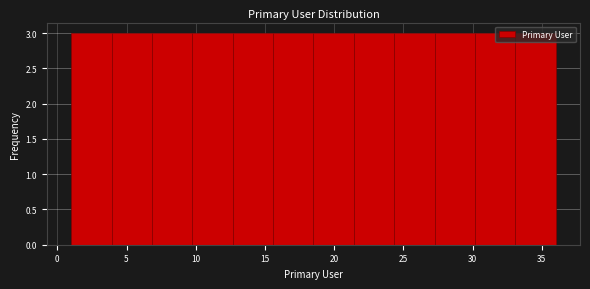

What is the height of the bar covering 27.5 to 30.0 on the x-axis? Neither the bar edges nor the heights are printed on the chart, so give them approximately, as read against the axes.

3